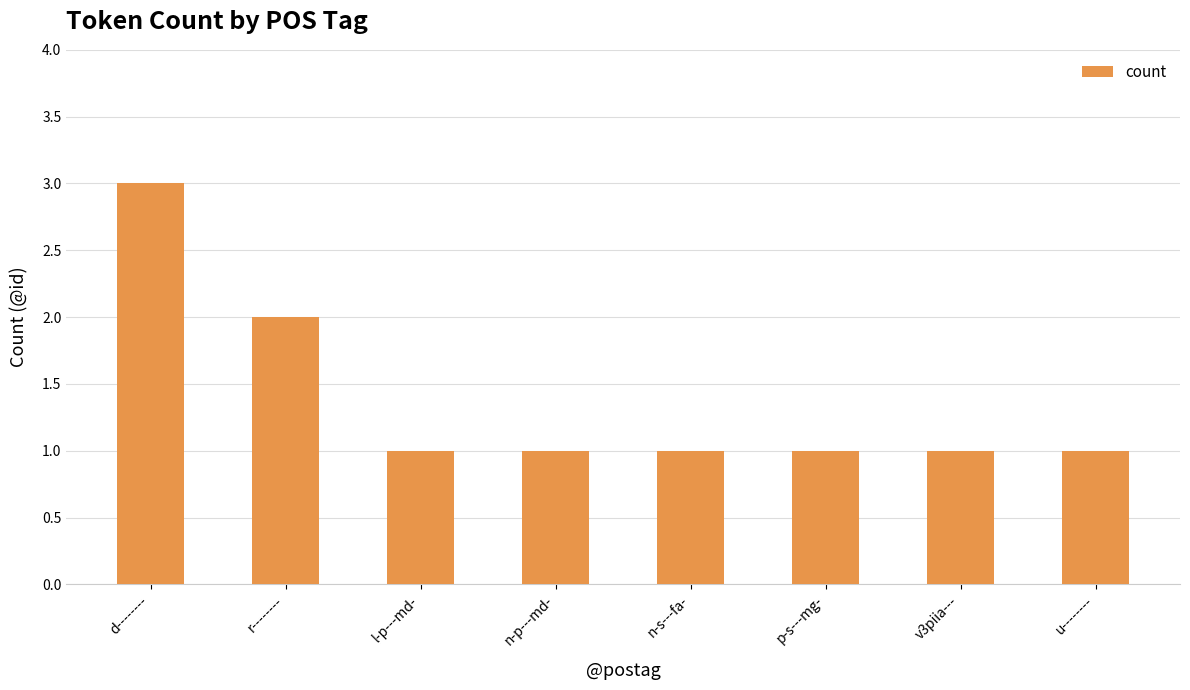

What is the label of the 8th bar from the right?

d--------